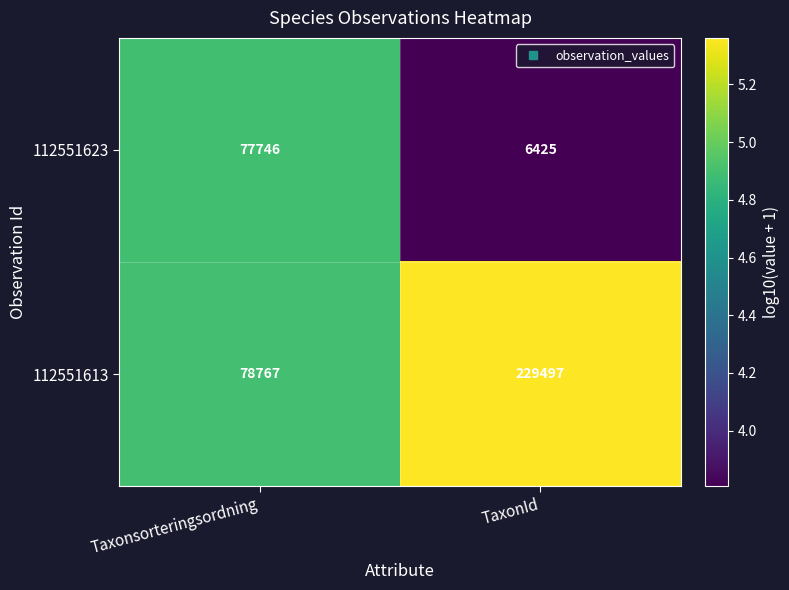

Reading right to left, list all the values displayed in this chart.

112551623: TaxonId=6425	Taxonsorteringsordning=77746
112551613: TaxonId=229497	Taxonsorteringsordning=78767